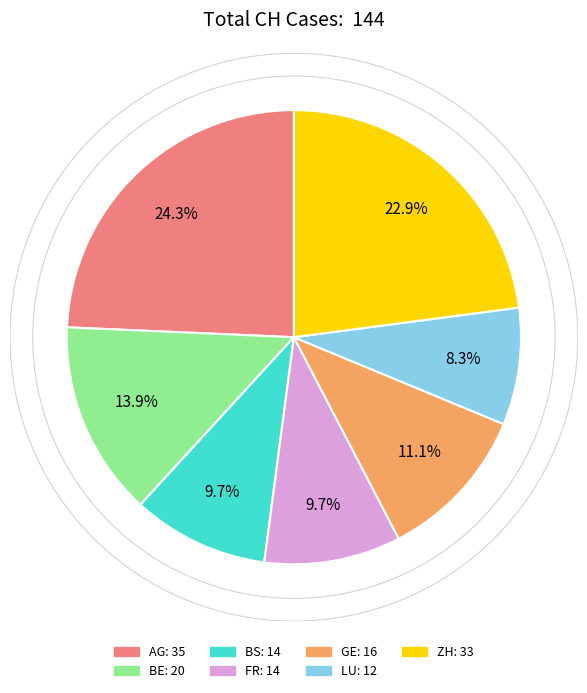

Approximately how many times larger is the value at LU compared to BS?

0.9